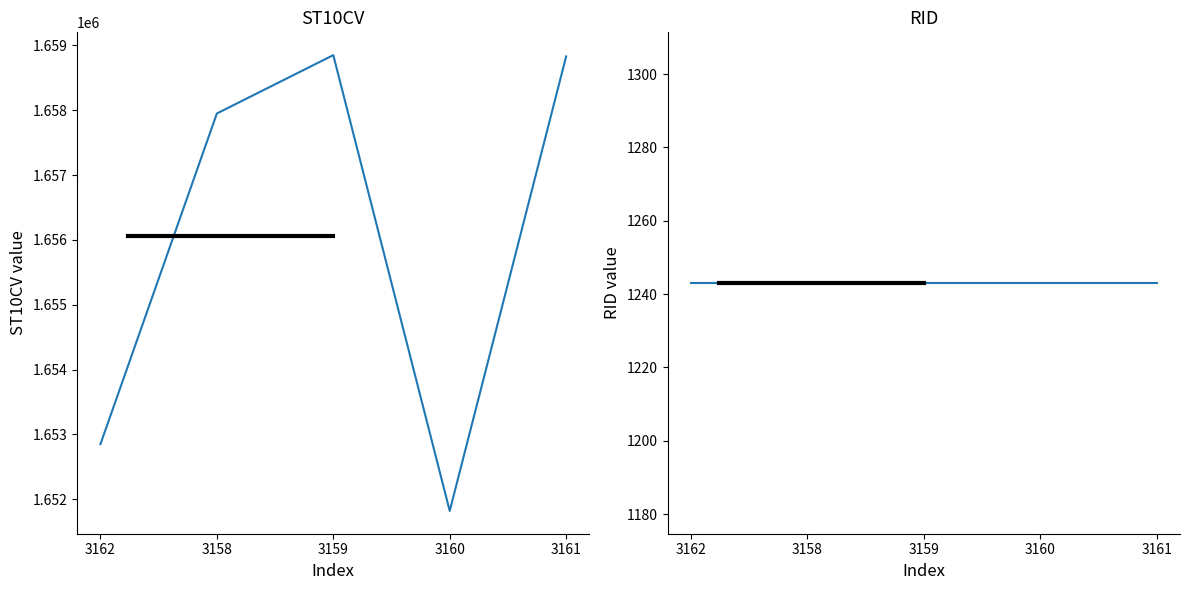

True or false: ST10CV and RID intersect in this chart.

False